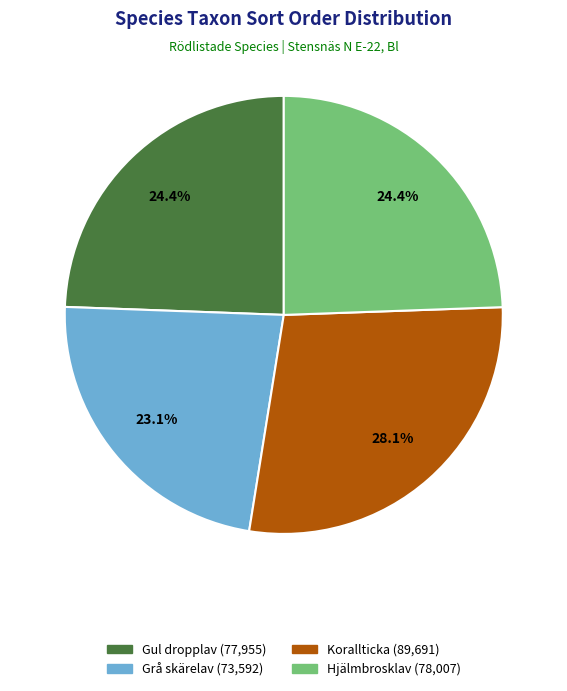

Is there a majority slice in this chart?

No